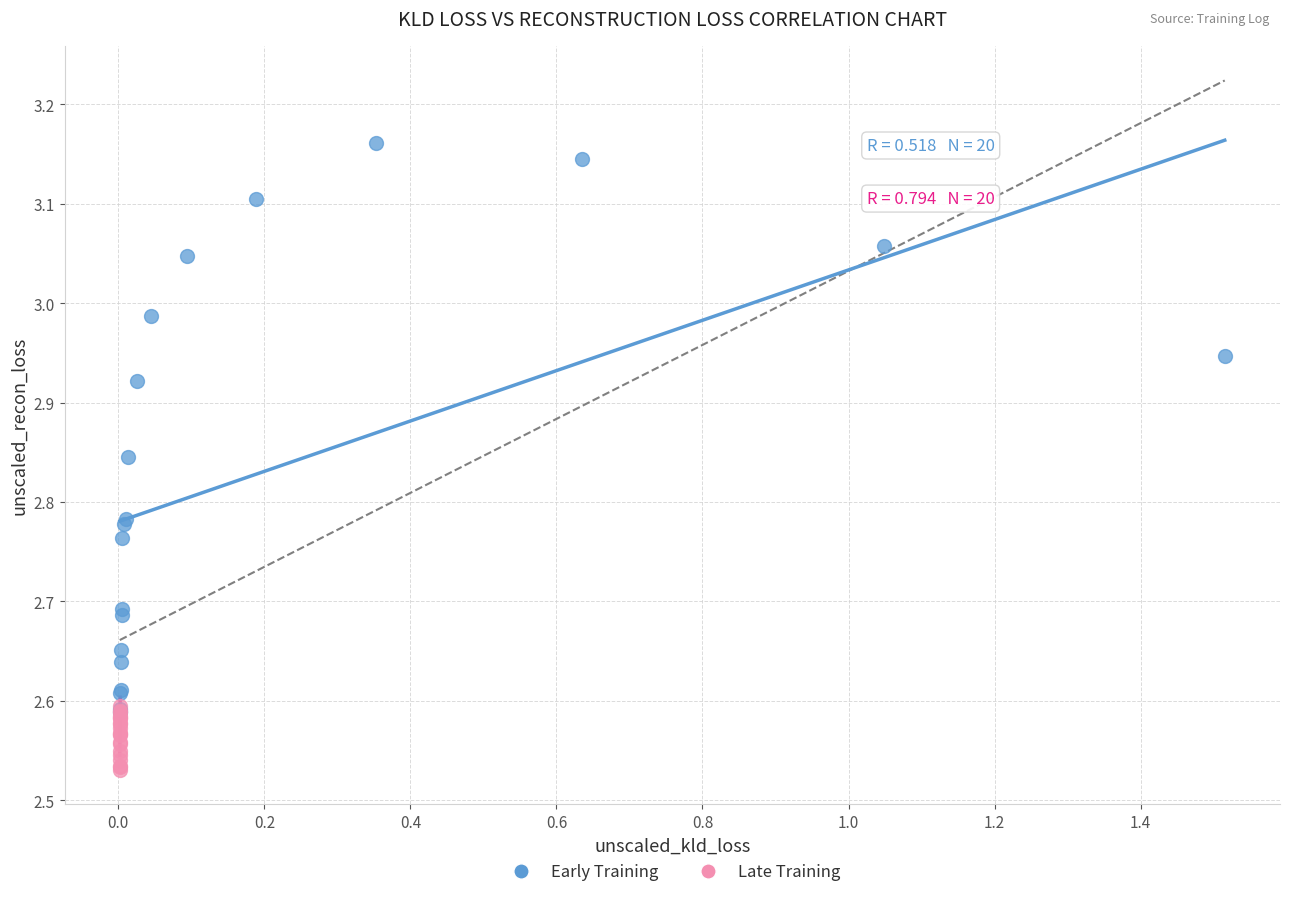

Which series contains the lowest Y value?

Late Training